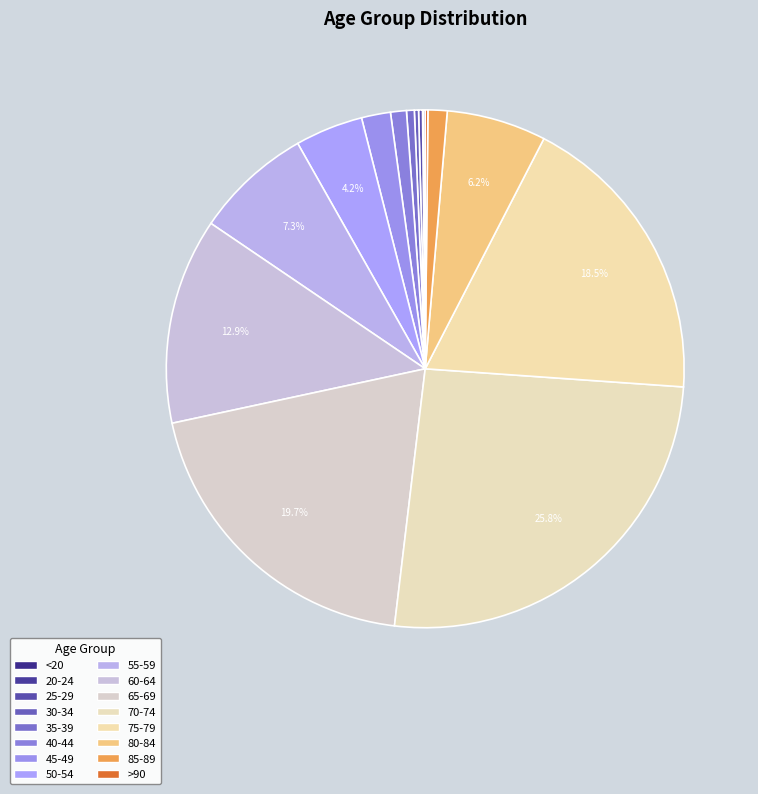

Which slice is the smallest?

20-24